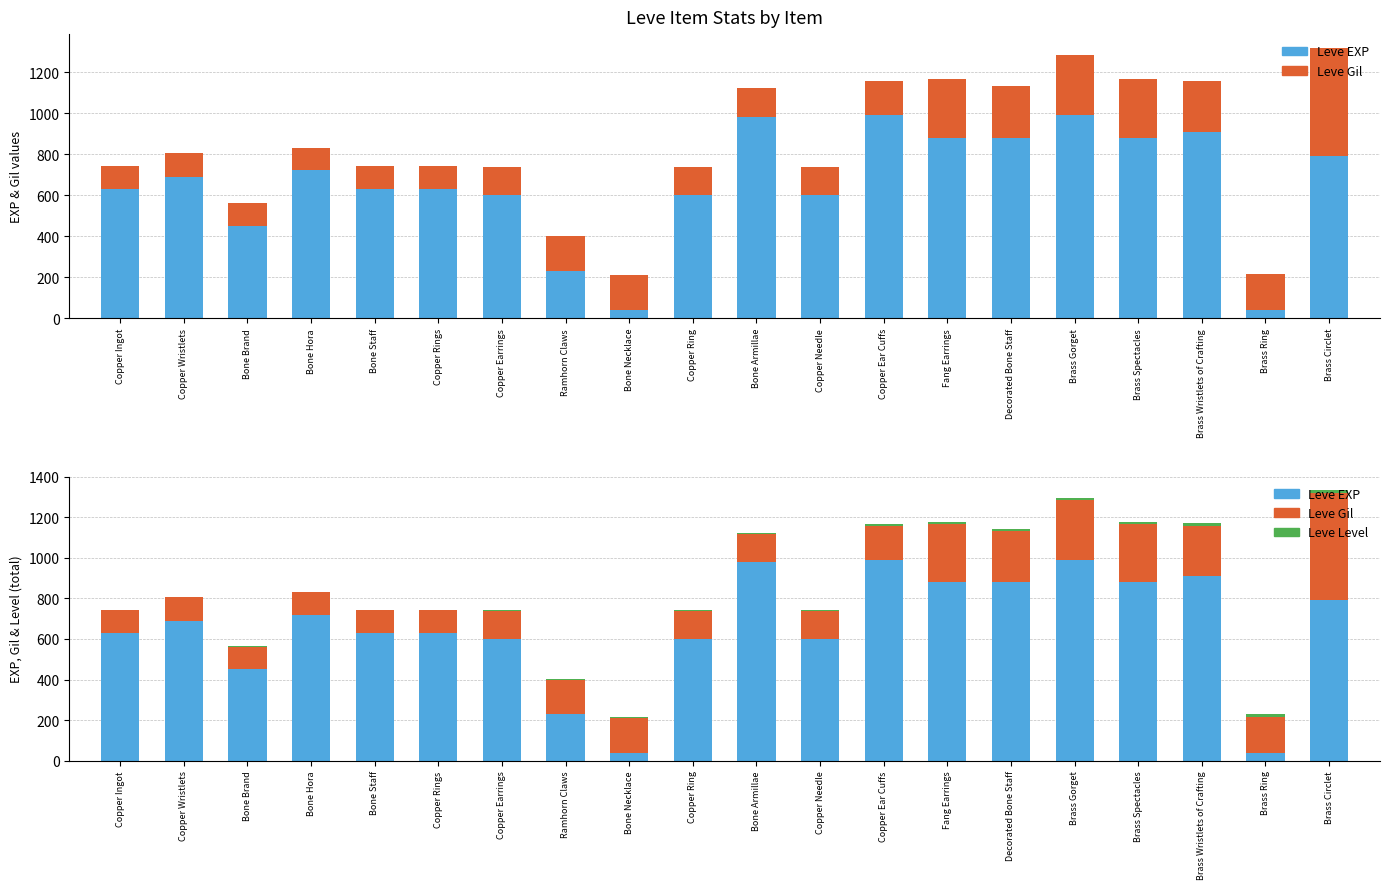

Reading left to right, list all the values displayed in this chart.

Leve EXP: Copper Ingot=630	Copper Wristlets=690	Bone Brand=450	Bone Hora=720	Bone Staff=630	Copper Rings=630	Copper Earrings=600	Ramhorn Claws=230	Bone Necklace=40	Copper Ring=600	Bone Armillae=980	Copper Needle=600	Copper Ear Cuffs=990	Fang Earrings=880	Decorated Bone Staff=880	Brass Gorget=990	Brass Spectacles=880	Brass Wristlets of Crafting=910	Brass Ring=40	Brass Circlet=790
Leve Gil: Copper Ingot=113	Copper Wristlets=116	Bone Brand=112	Bone Hora=112	Bone Staff=113	Copper Rings=112	Copper Earrings=139	Ramhorn Claws=170	Bone Necklace=169	Copper Ring=139	Bone Armillae=140	Copper Needle=139	Copper Ear Cuffs=168	Fang Earrings=288	Decorated Bone Staff=250	Brass Gorget=293	Brass Spectacles=288	Brass Wristlets of Crafting=245	Brass Ring=173	Brass Circlet=529
Leve Level: Copper Ingot=1	Copper Wristlets=1	Bone Brand=1	Bone Hora=1	Bone Staff=1	Copper Rings=1	Copper Earrings=5	Ramhorn Claws=5	Bone Necklace=5	Copper Ring=5	Bone Armillae=5	Copper Needle=5	Copper Ear Cuffs=10	Fang Earrings=10	Decorated Bone Staff=10	Brass Gorget=10	Brass Spectacles=10	Brass Wristlets of Crafting=15	Brass Ring=15	Brass Circlet=15